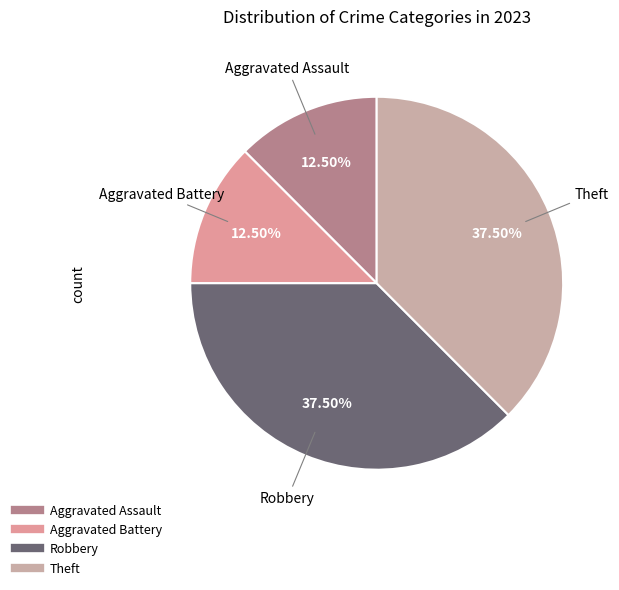

Approximately how many times larger is the value at Aggravated Battery compared to Theft?

0.3